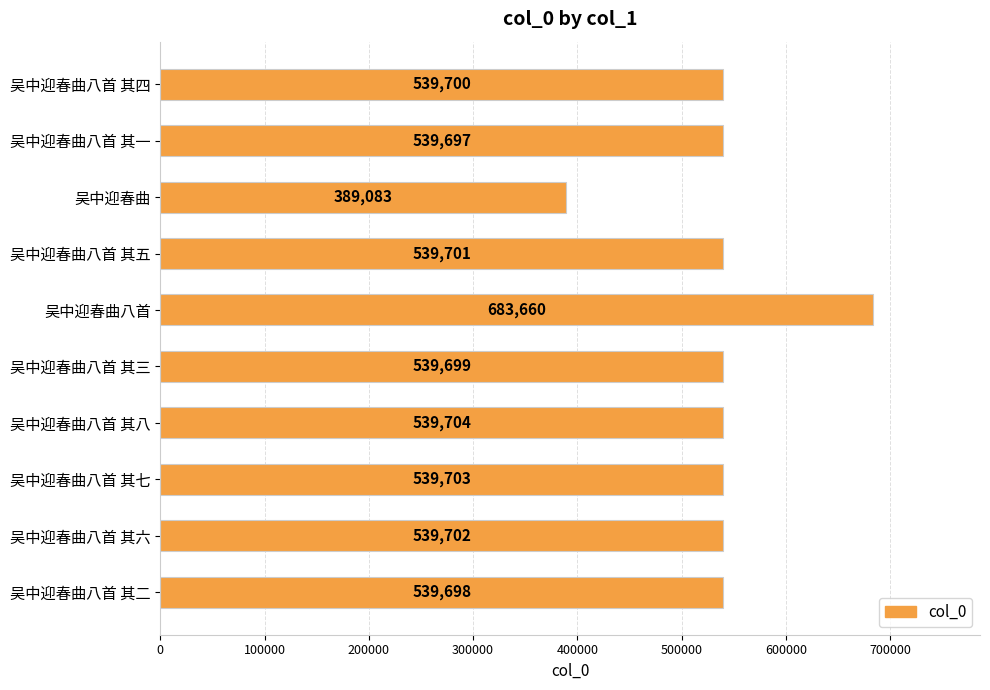

How many values are below 539701?

5